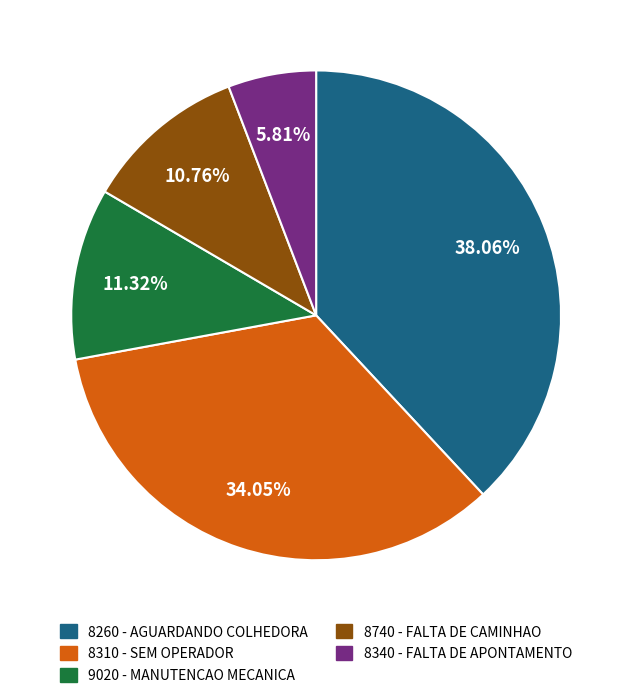

To the nearest percent, what is the average slice percentage?

20%